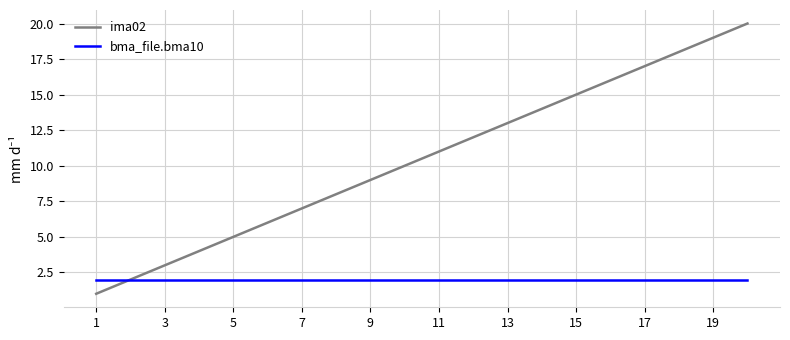

Rank the series by their average value, from lowest to highest.

bma_file.bma10, ima02